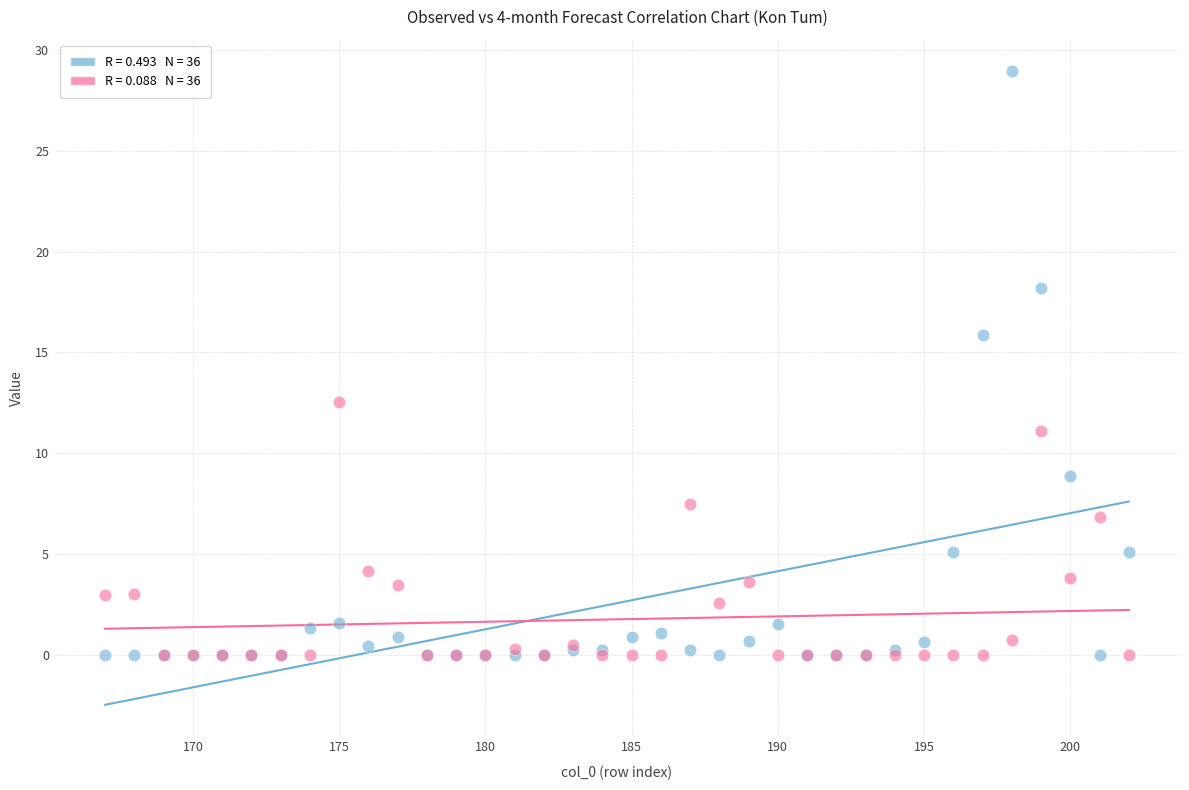

Across all series, what Y value is closest to 14?

12.5